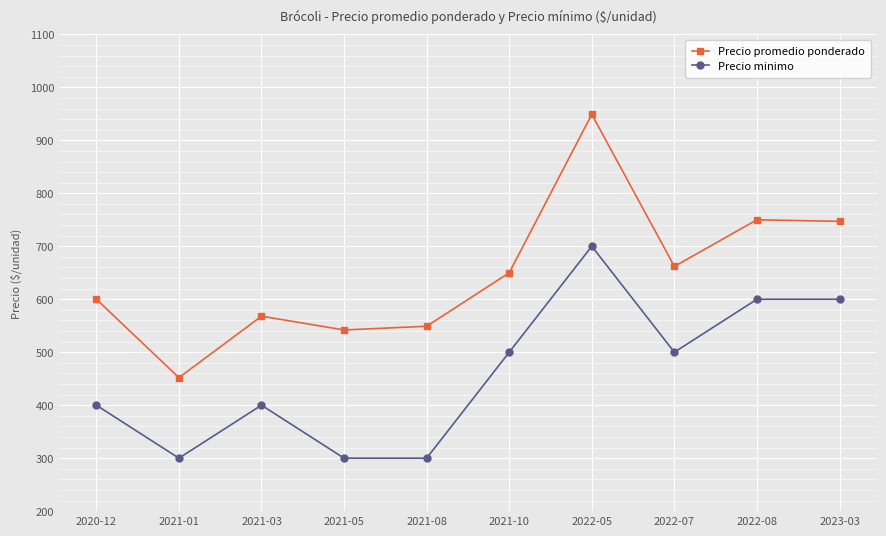

What is the smallest value displayed?

300